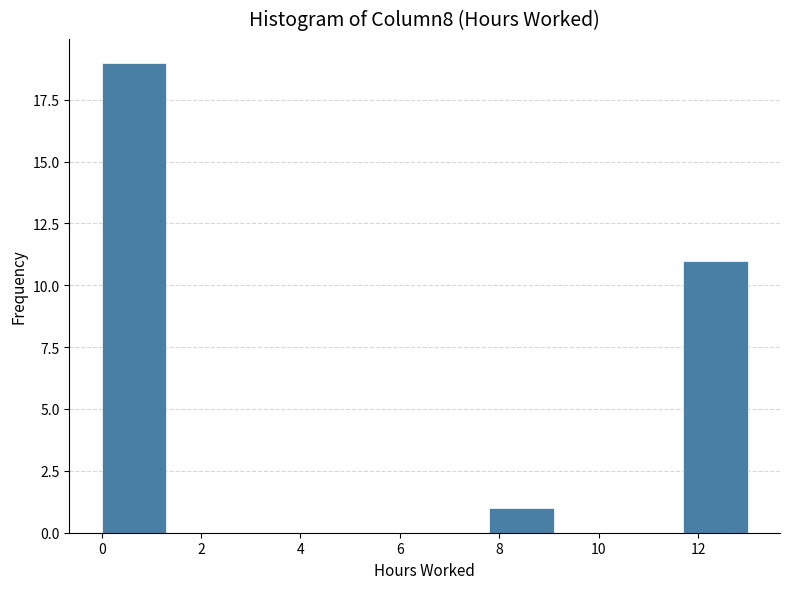

Reading left to right, list every bar in this chart as the range it spans on the x-axis followed by its height. Neither the bar edges nor the heights are printed on the chart, so give them approximately, as read against the axes.

0.0 to 1.3: 19
1.3 to 2.6: 0
2.6 to 3.9: 0
3.9 to 5.2: 0
5.2 to 6.5: 0
6.5 to 7.8: 0
7.8 to 9.1: 1
9.1 to 10.4: 0
10.4 to 11.7: 0
11.7 to 13.0: 11